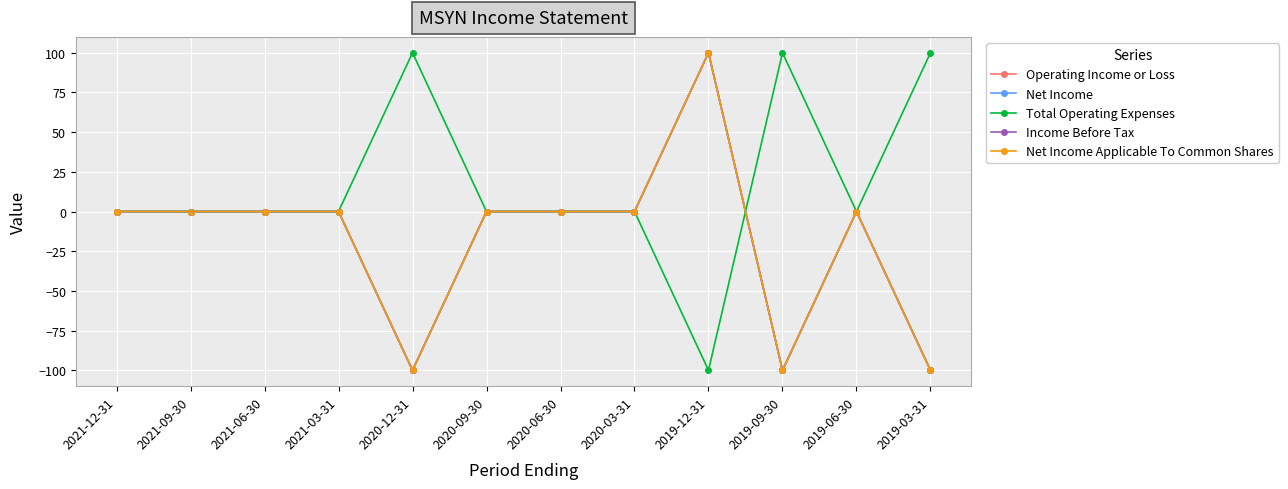

Rank the series by their maximum value, from lowest to highest.

Operating Income or Loss, Net Income, Total Operating Expenses, Income Before Tax, Net Income Applicable To Common Shares